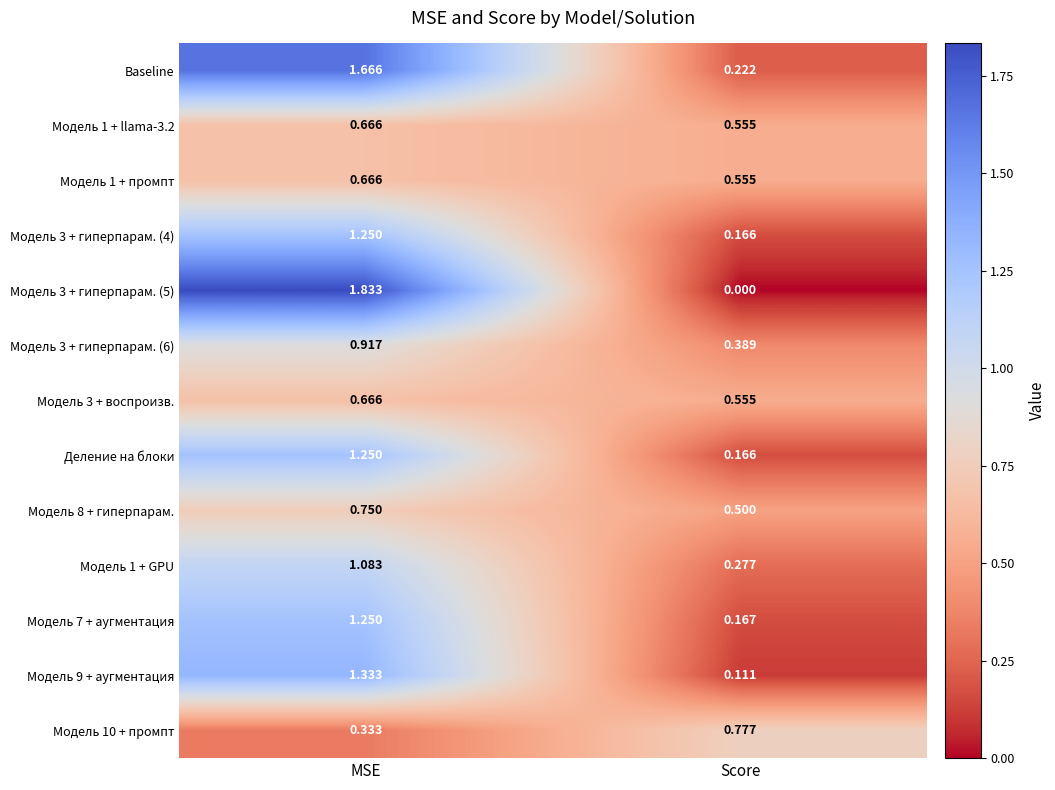

Which category has the lowest value in the Модель 1 + GPU series?

Score